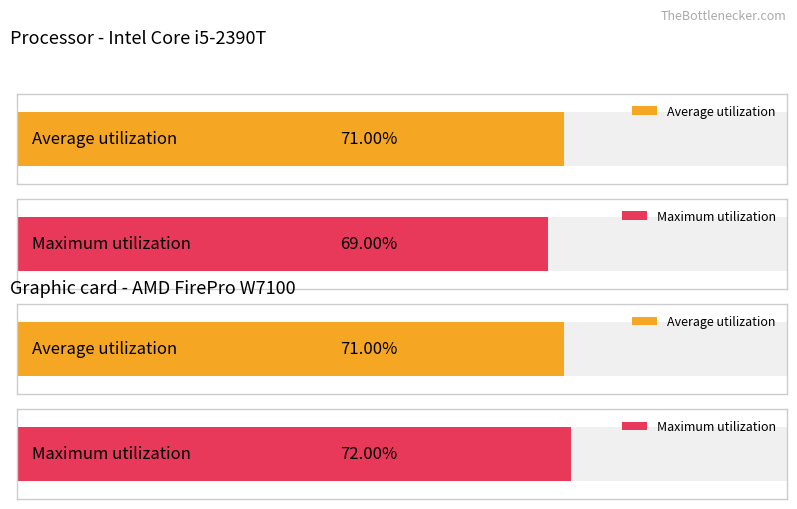

Reading left to right, transcribe all the data shown in this chart.

Average utilization: 0.7	0.7
Maximum utilization: 0.7	0.7